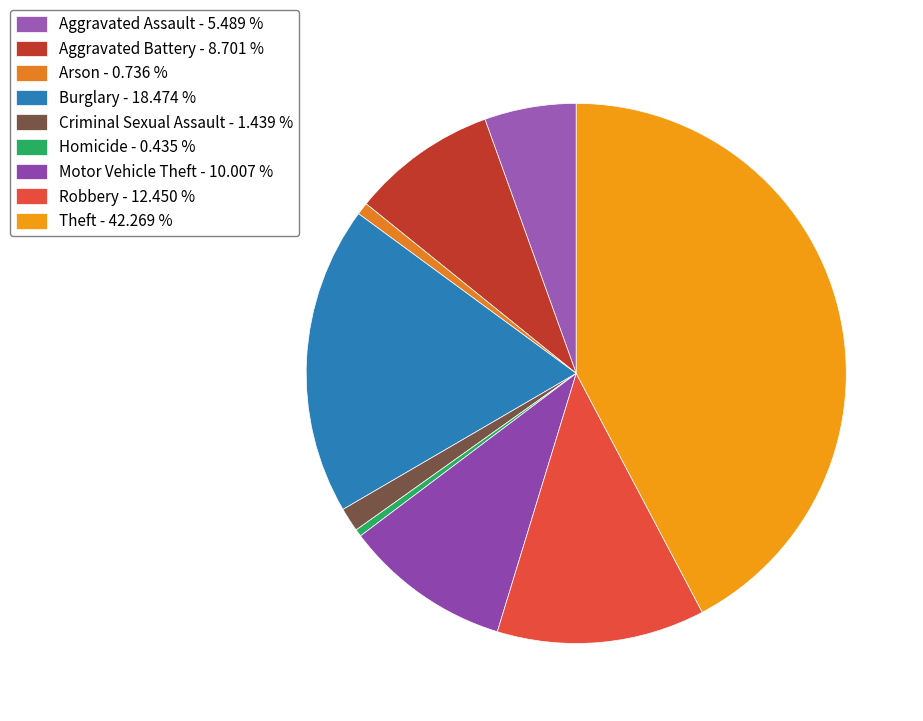

True or false: Criminal Sexual Assault accounts for 11% of the total.

False